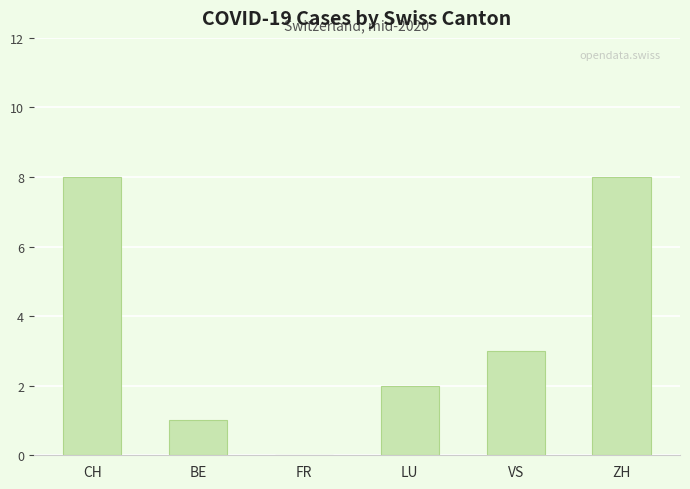

What is the greatest value displayed?

8